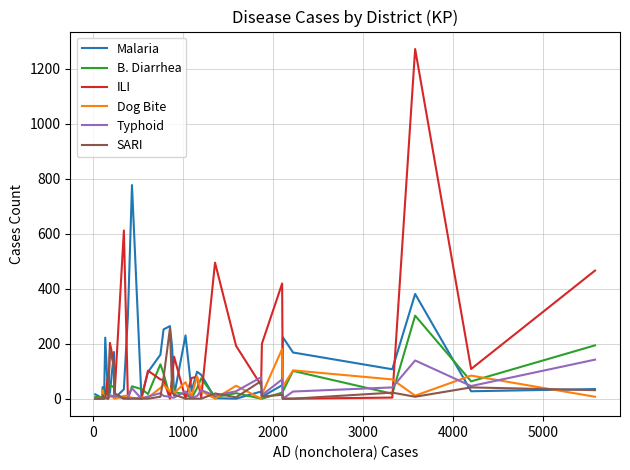

Which series has the widest spread of values?

ILI